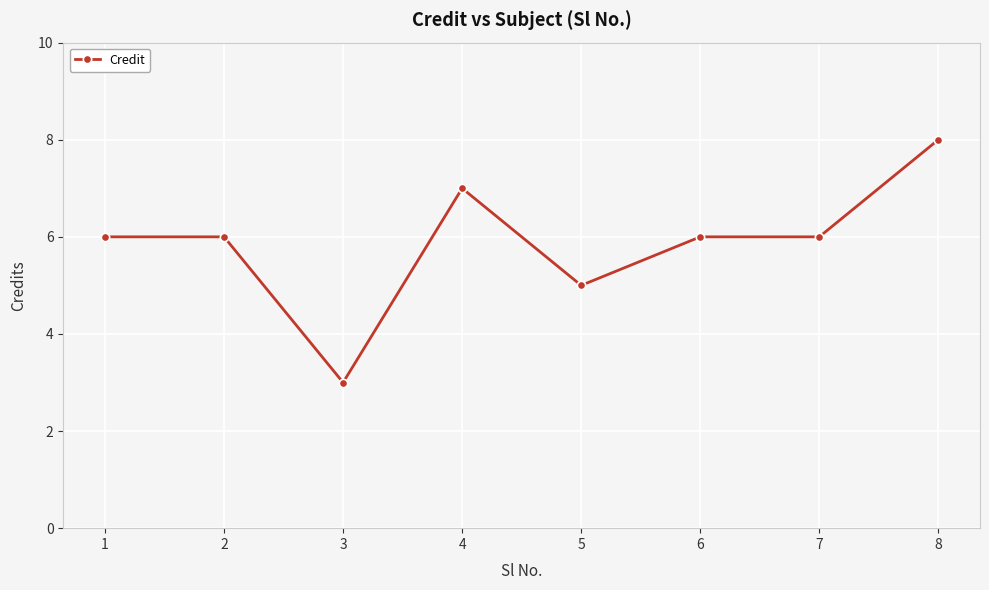

Is it true that the value at 4 is 7?

True